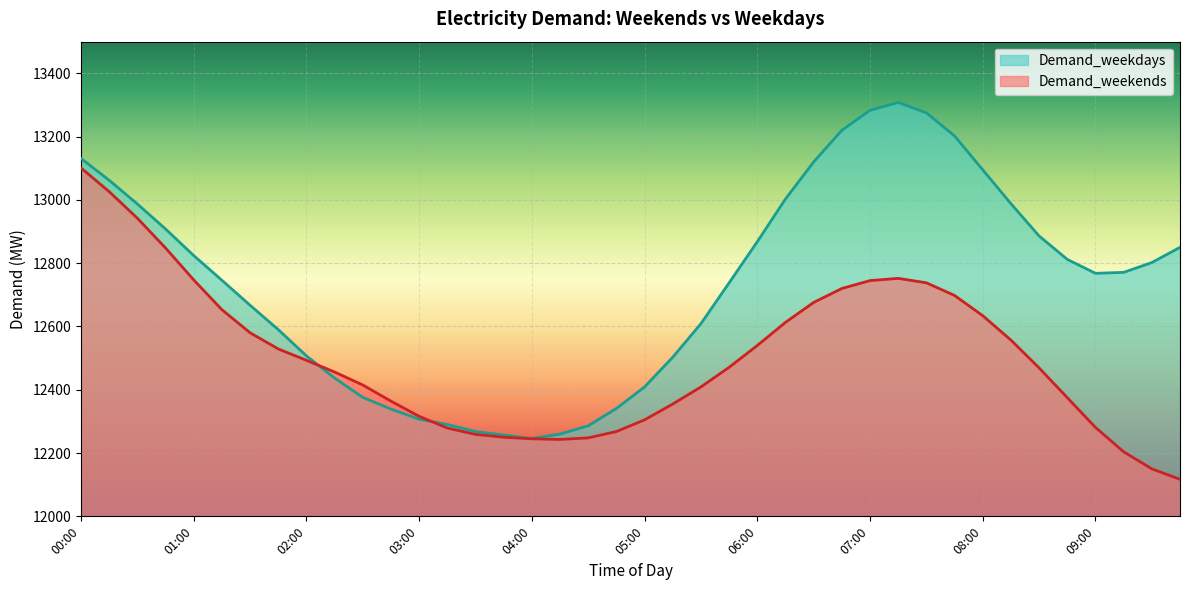

Does the chart display data point markers on the line(s)?

No